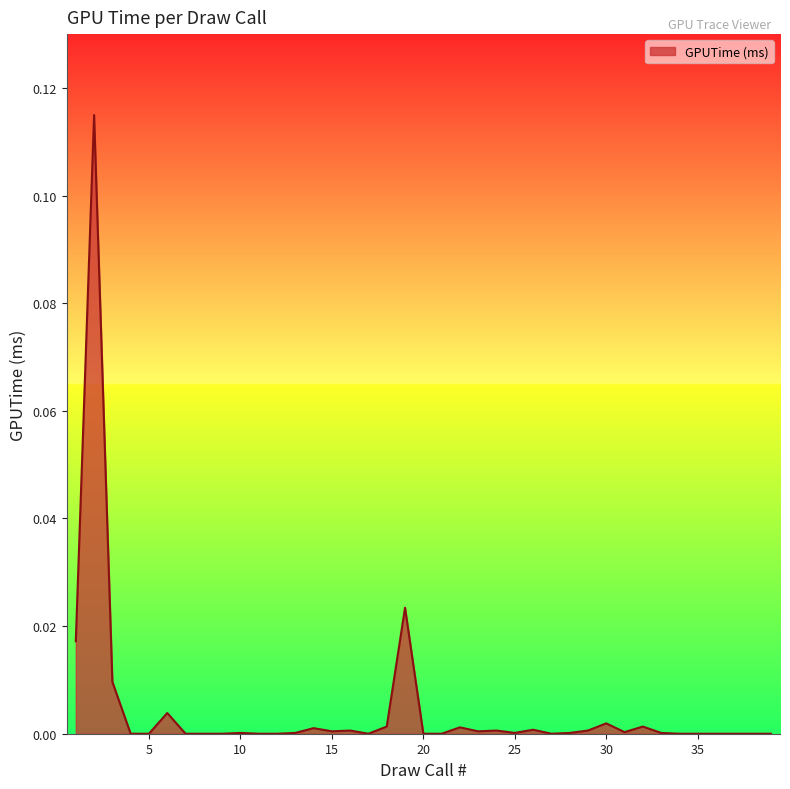

How many points are lower than both their immediate neighbors (excluding endpoints)?

6